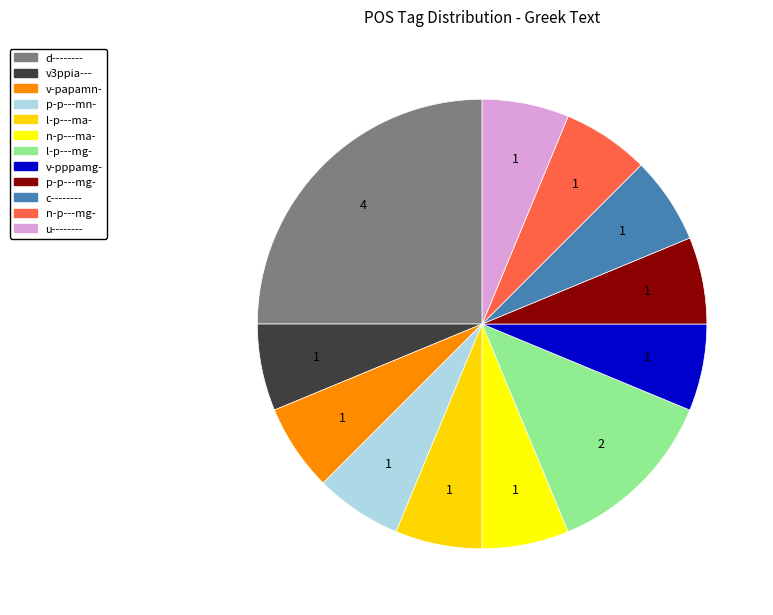

Which slice is the largest?

d--------